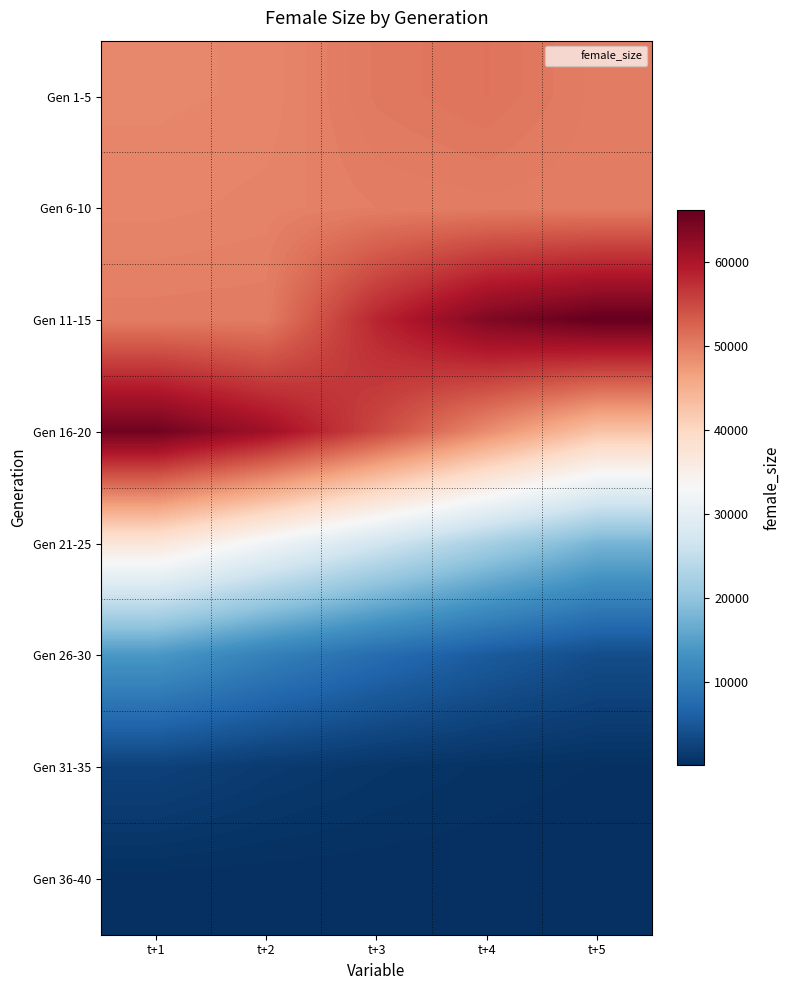

At which category is the sum across all series the highest?

t+1